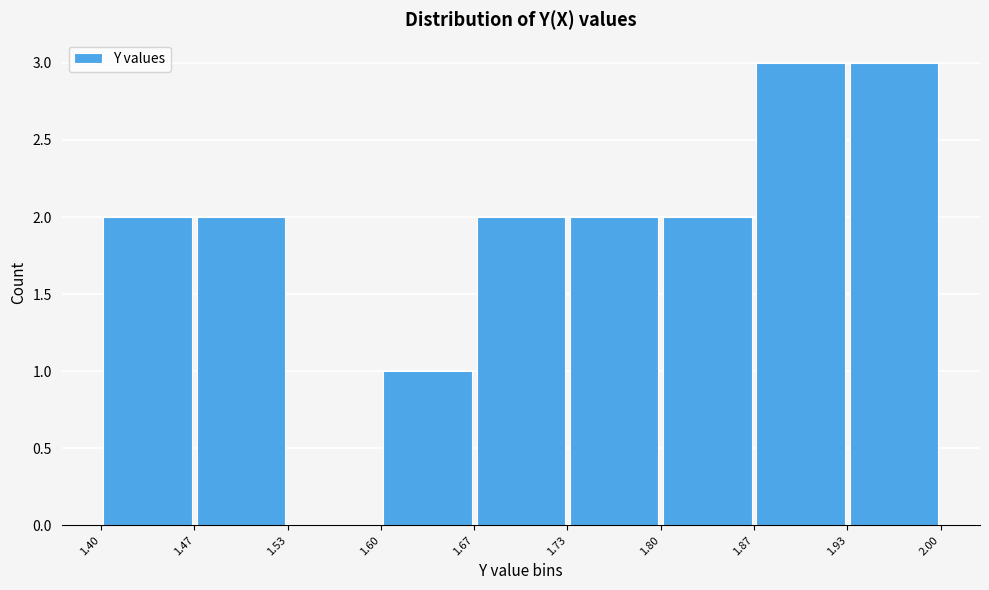

Reading left to right, list every bar in this chart as the range it spans on the x-axis followed by its height. The values are not printed on the chart, so give them approximately, as read against the axis.

1.40 to 1.47: 2
1.47 to 1.53: 2
1.53 to 1.60: 0
1.60 to 1.67: 1
1.67 to 1.73: 2
1.73 to 1.80: 2
1.80 to 1.87: 2
1.87 to 1.93: 3
1.93 to 2.00: 3